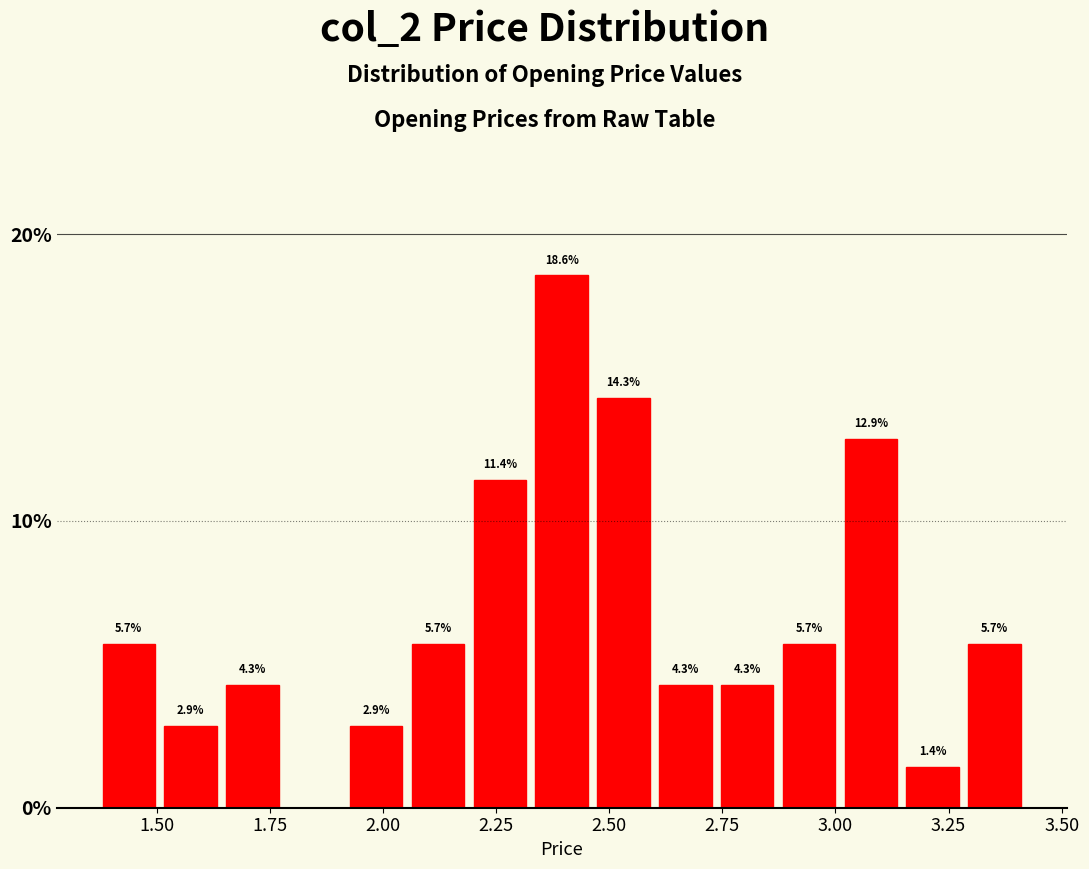

Around what value on the x-axis is the tallest bar? Give the approximate position of its centre, as read against the axis.

2.40